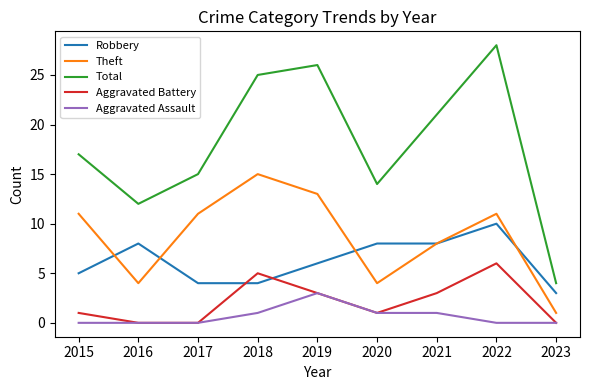

How many lines are shown in the chart?

5